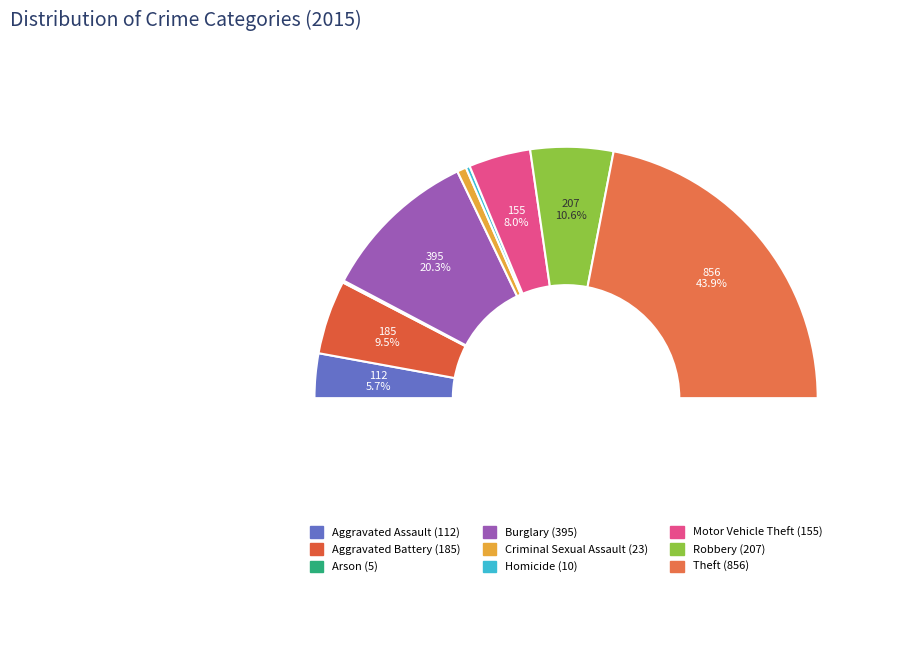

Combined, what portion of the pie is Homicide and Aggravated Assault?

6.3%